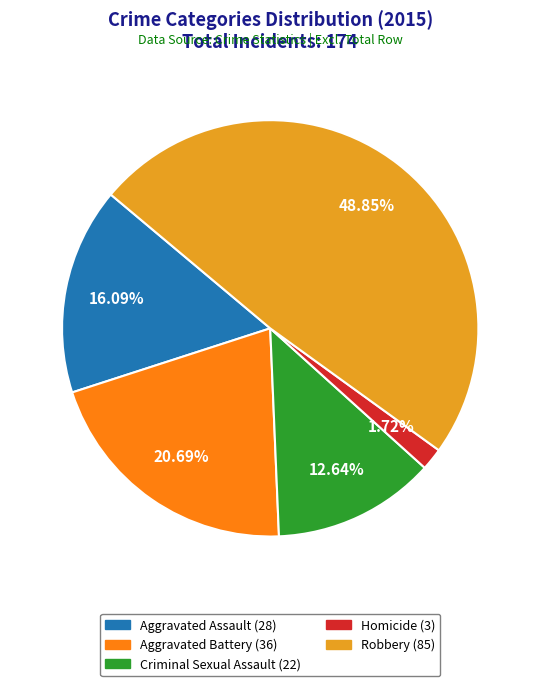

Is there any slice that represents more than half of the pie?

No